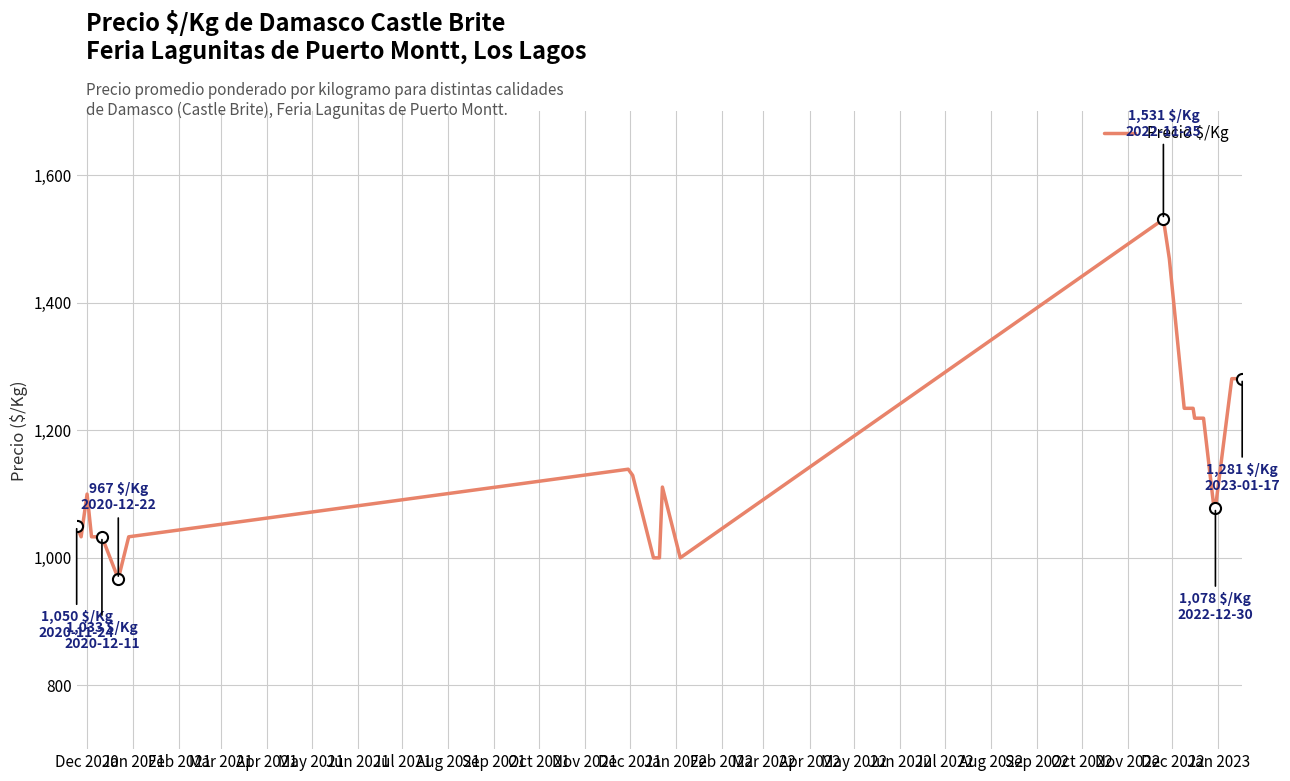

What is the smallest value displayed?

967.0